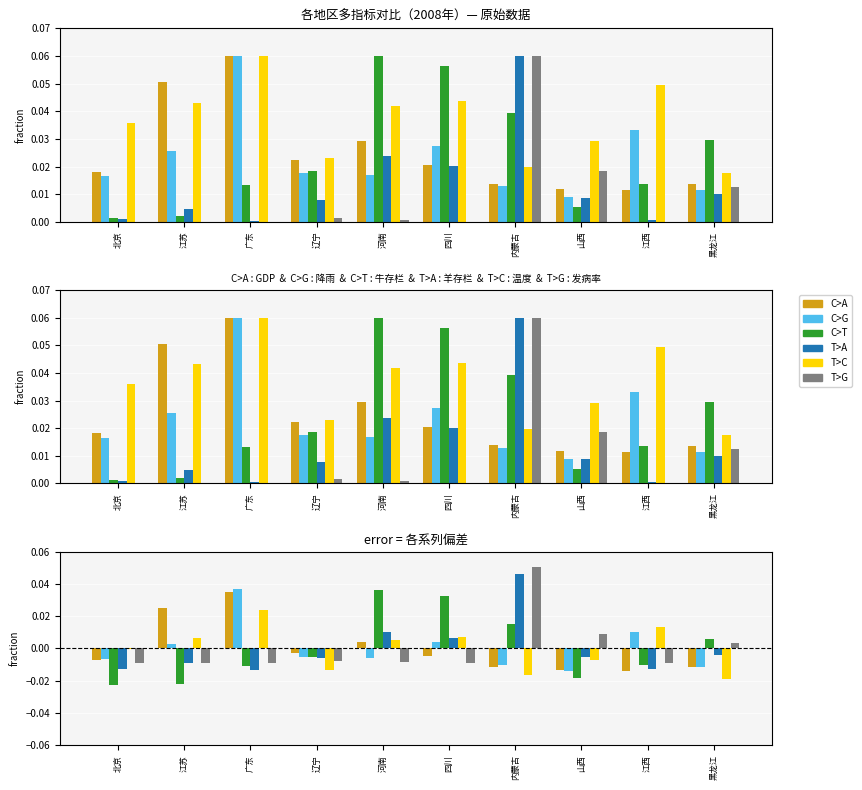

What is the label of the 2nd bar from the left?

江苏